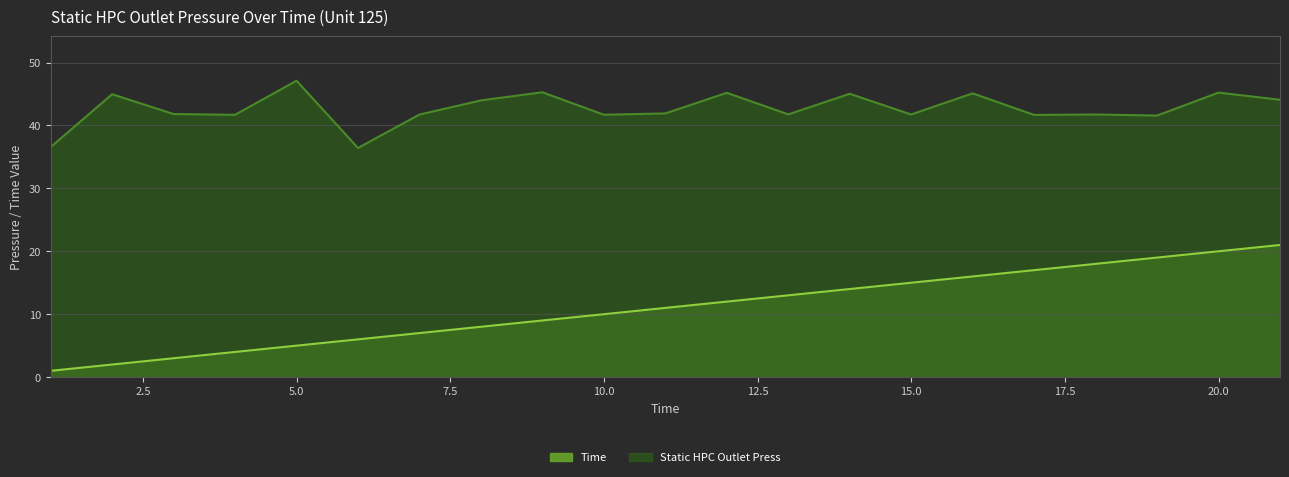

How many distinct data groups are displayed?

2